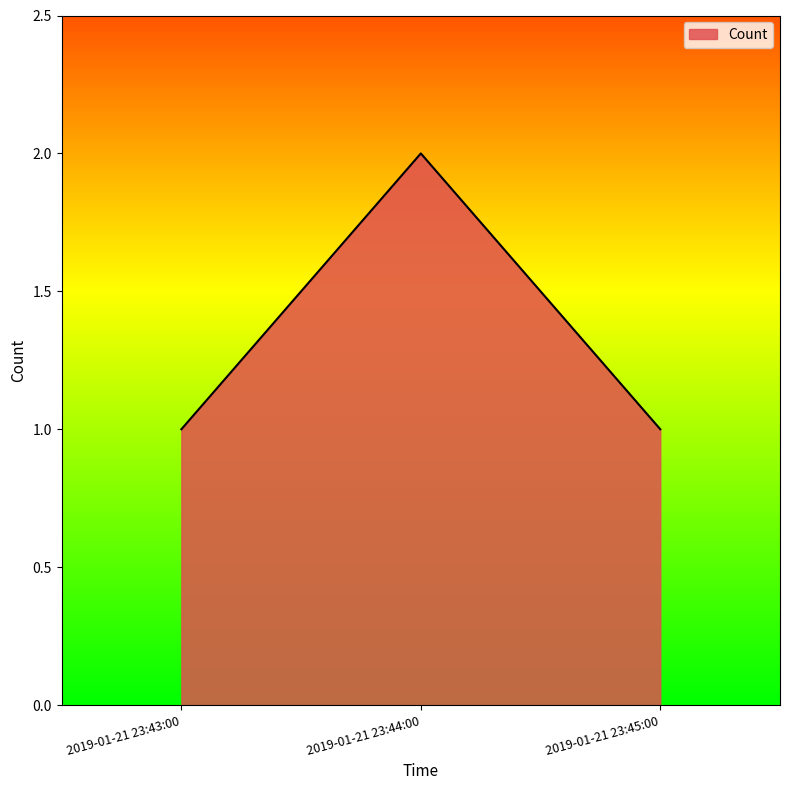

Approximately how many times larger is the value at 2019-01-21 23:43:00 compared to 2019-01-21 23:44:00?

0.5